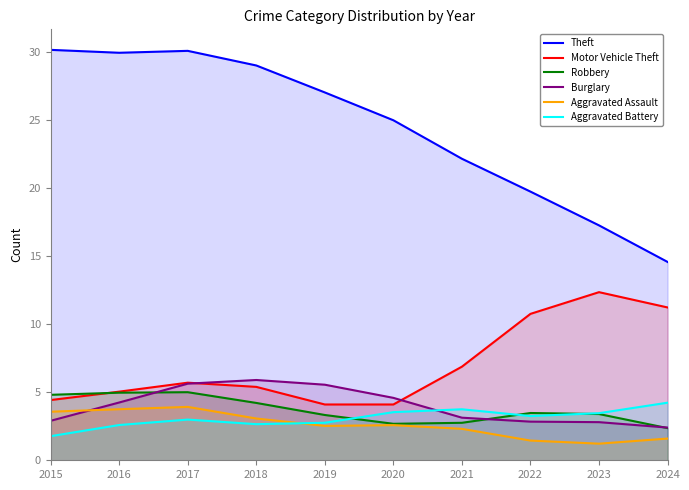

Where do Robbery and Burglary first cross each other?

2016 and 2017